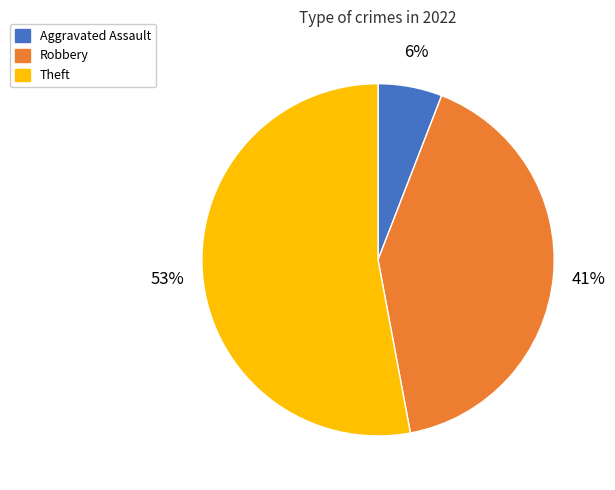

What is the smallest slice in the pie chart?

Aggravated Assault